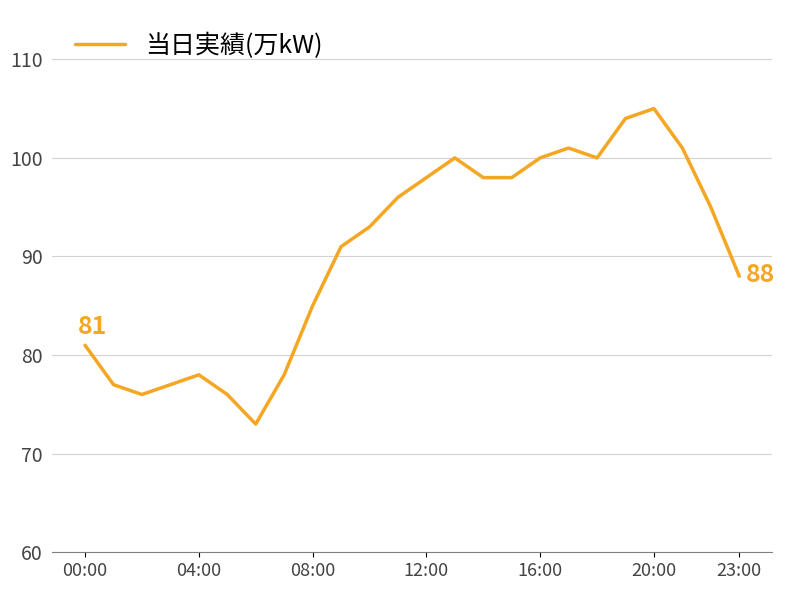

What is the difference between the maximum and minimum values?

32